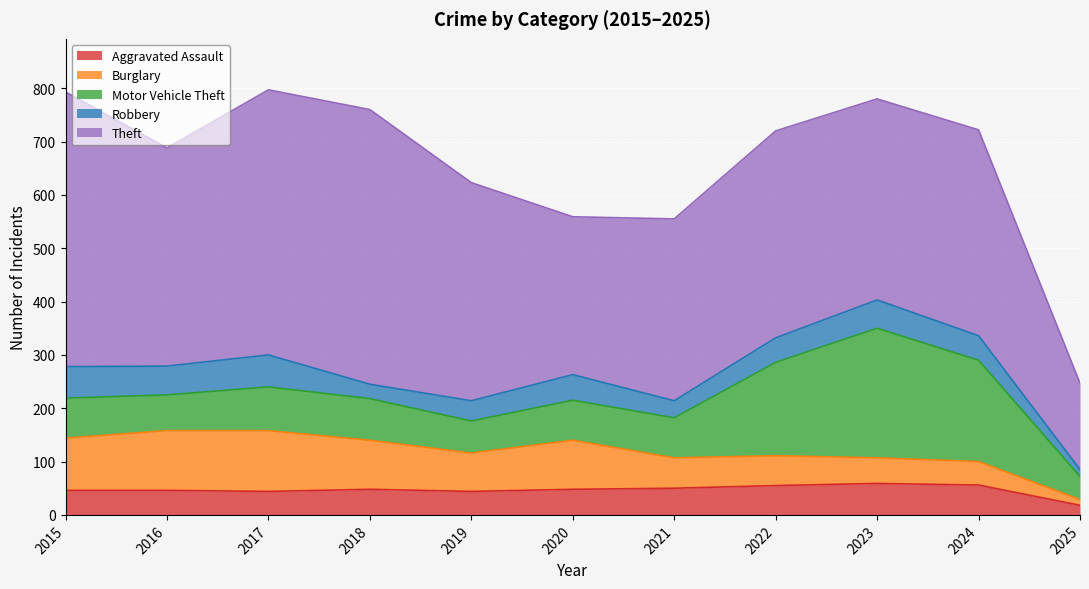

Between 2020 and 2025, which series saw the biggest shift?

Theft